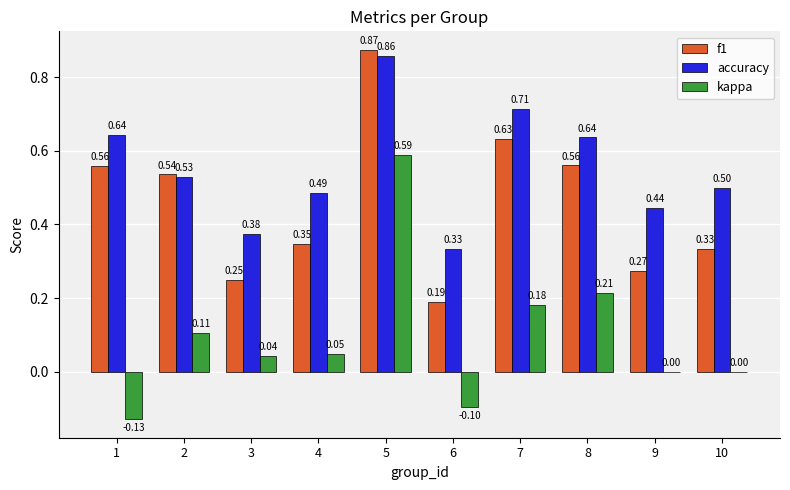

Between 4 and 10, which series saw the biggest shift?

kappa